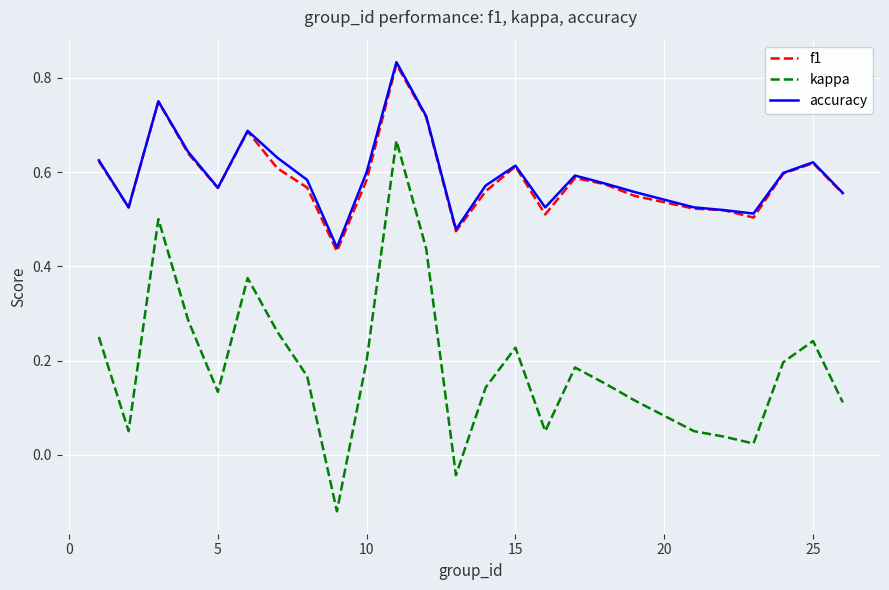

True or false: f1 and kappa cross at least once.

False